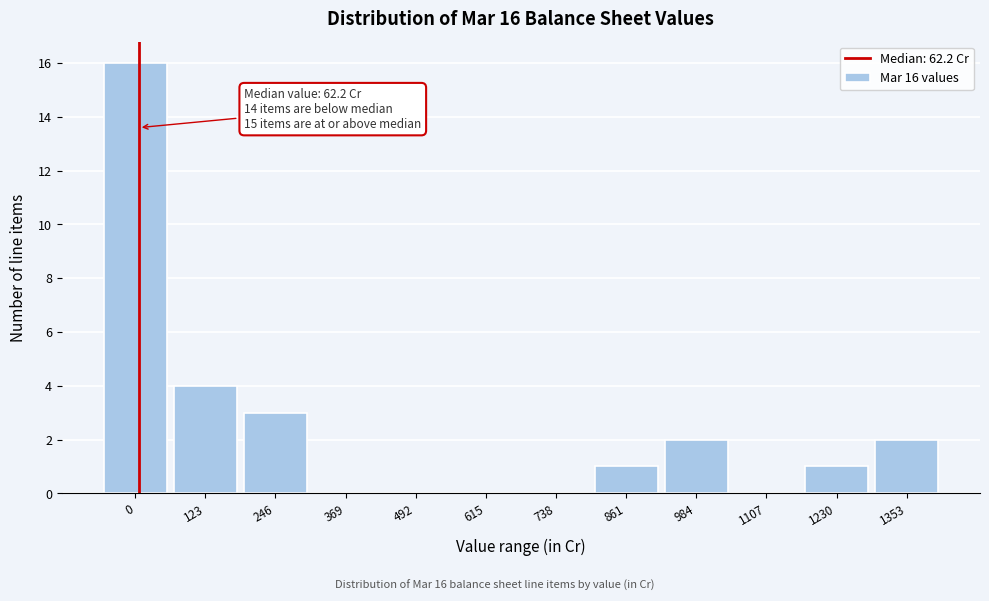

Reading left to right, list all the values displayed in this chart.

0=16	123=4	246=3	369=0	492=0	615=0	738=0	861=1	984=2	1107=0	1230=1	1353=2